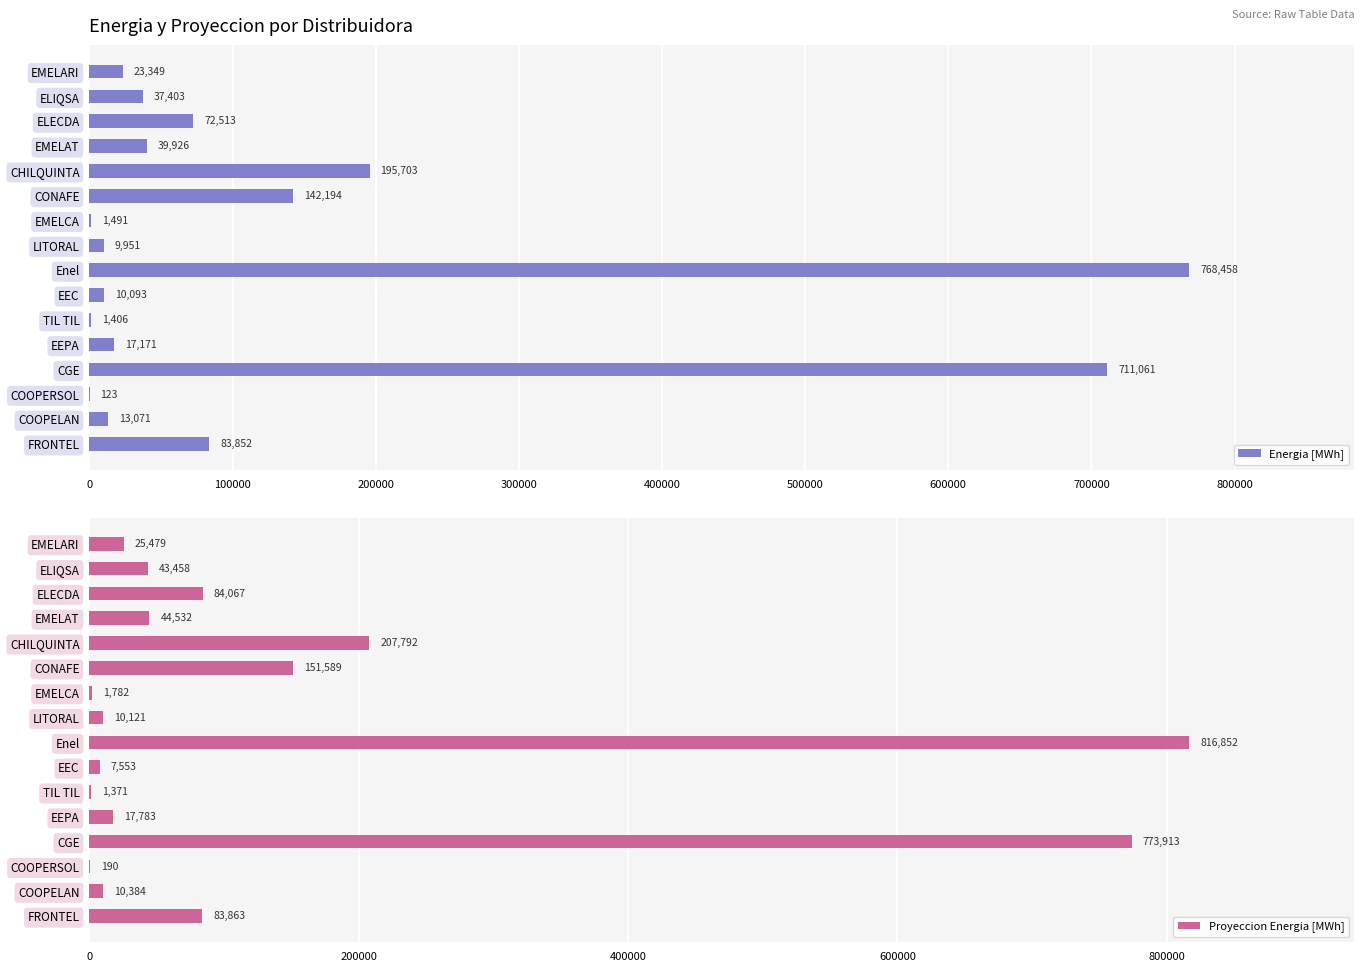

What are all the series names shown in the legend?

Energia [MWh], Proyeccion Energia [MWh]